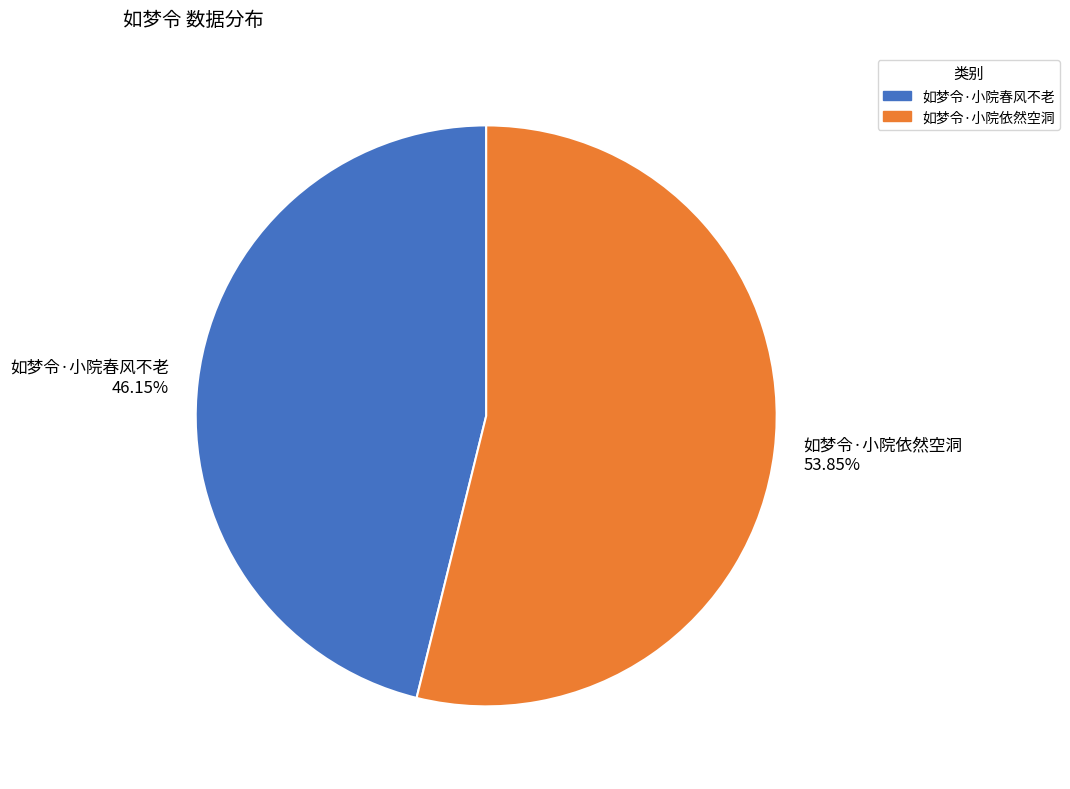

How many slices are in this pie chart?

2